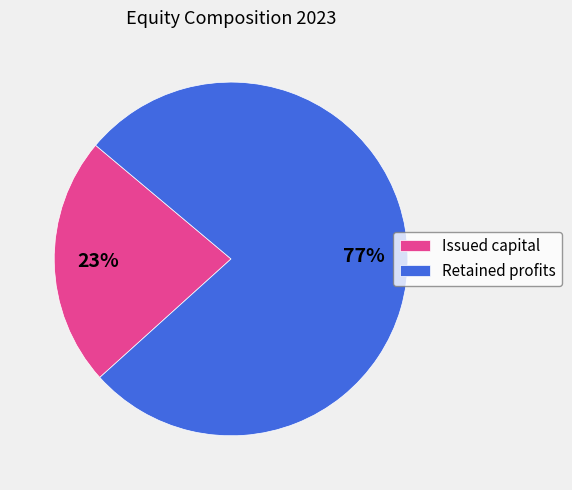

To the nearest percent, what is the difference between the Issued capital and Retained profits slice percentages?

54%